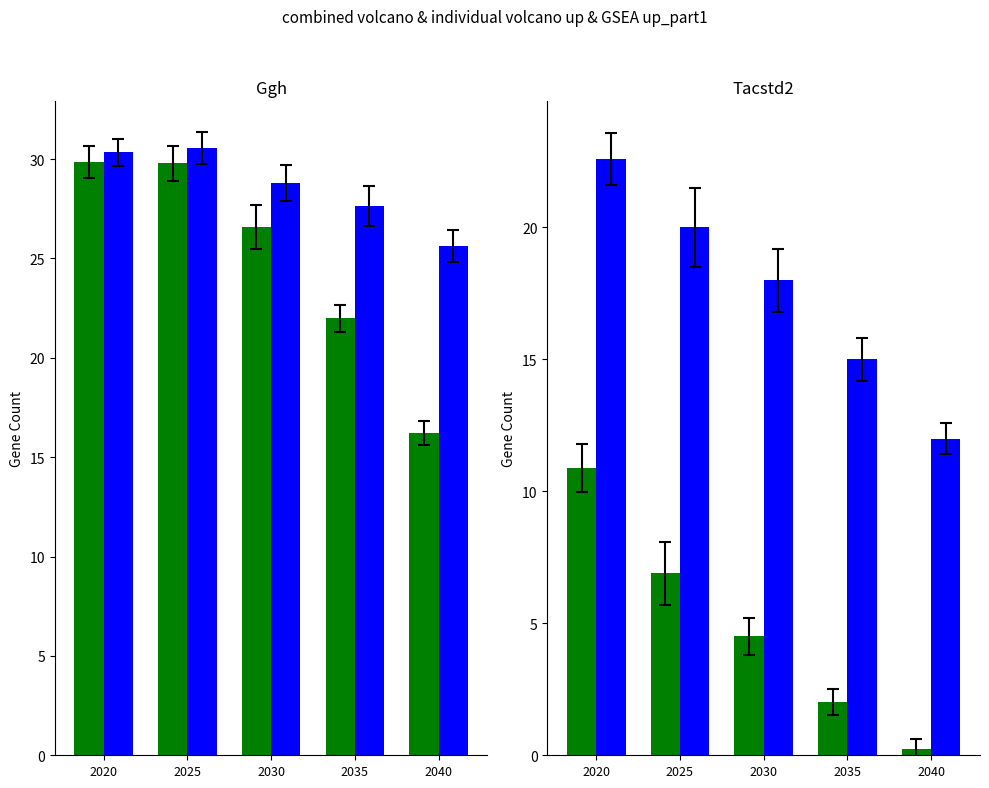

How many values in the Below 2°C series exceed 4?

3